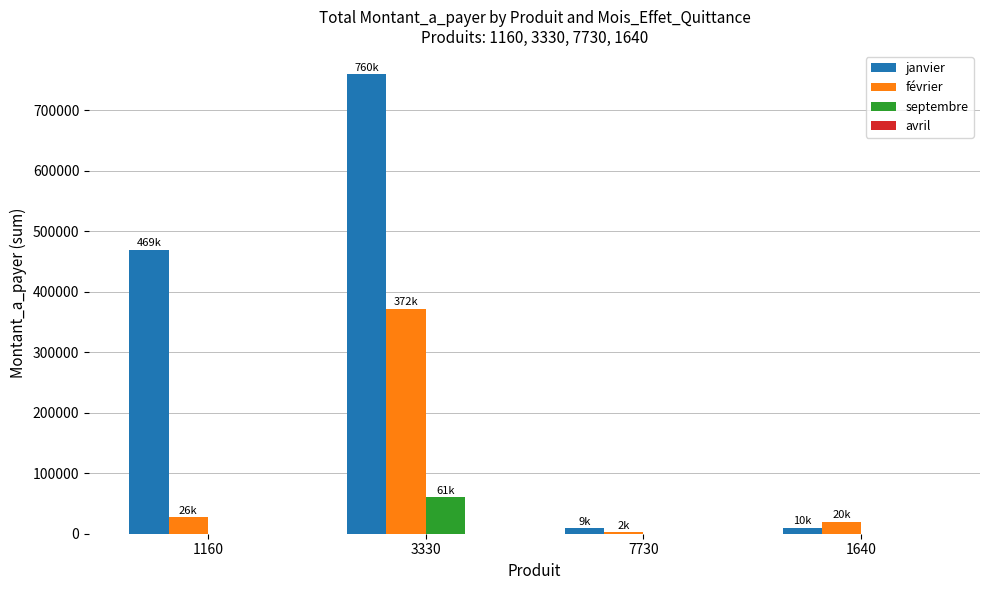

What is the maximum value for janvier?

760000